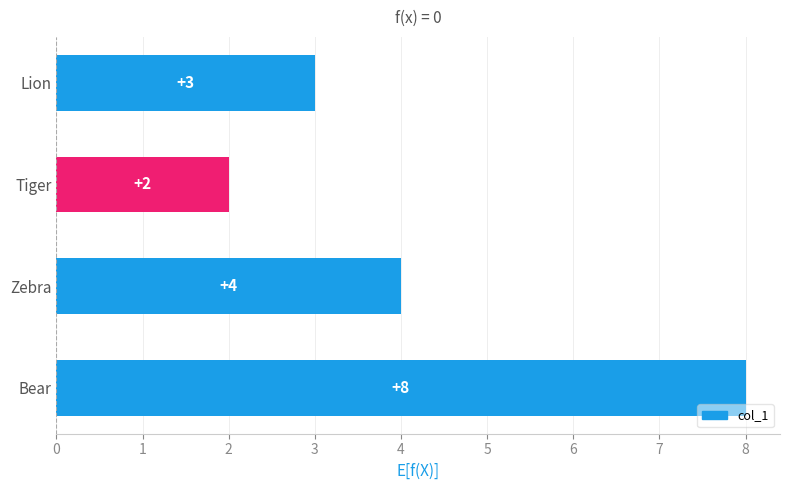

How many bars are there in total?

4